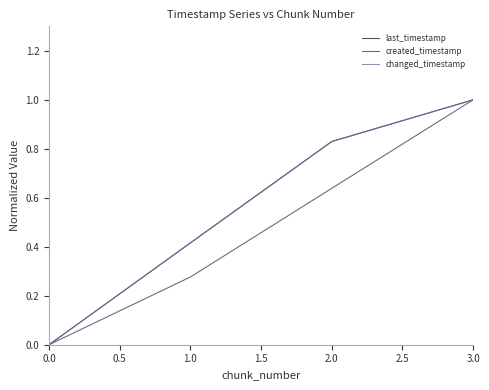

At how many categories does at least one series exceed 0?

3